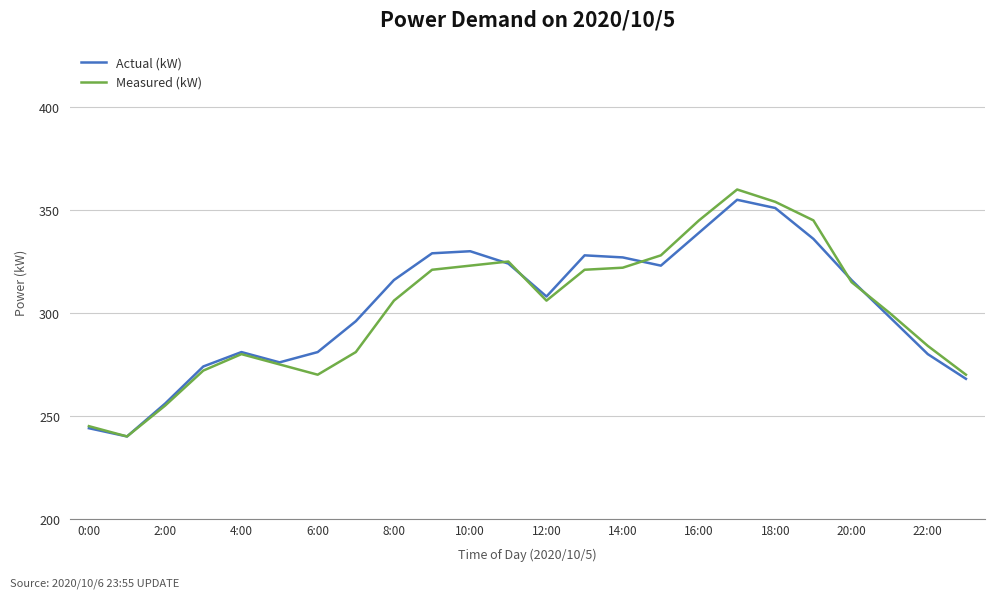

What is the minimum value for Measured (kW)?

240